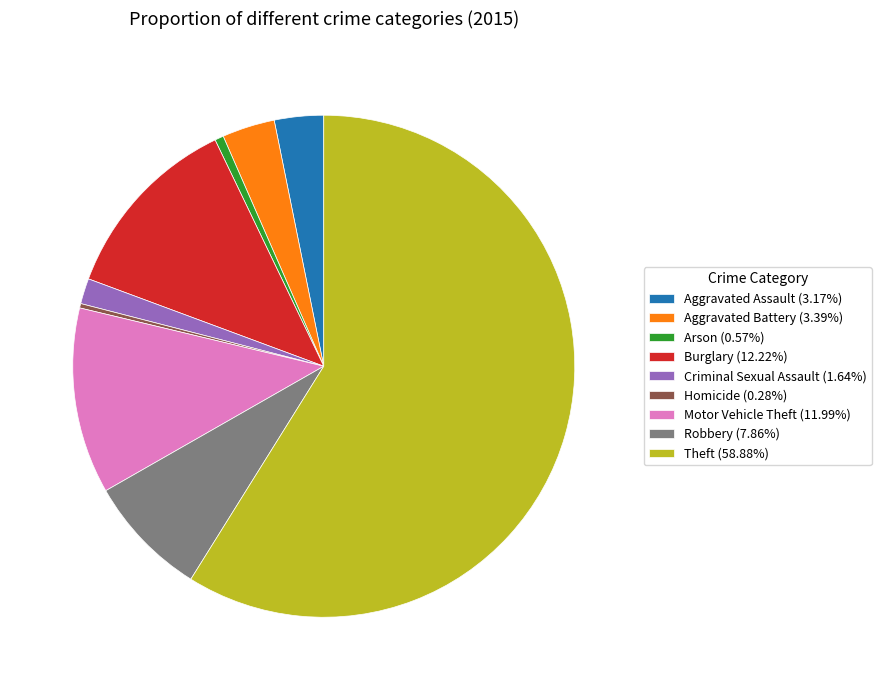

Is Theft (58.88%) the majority of the pie?

Yes